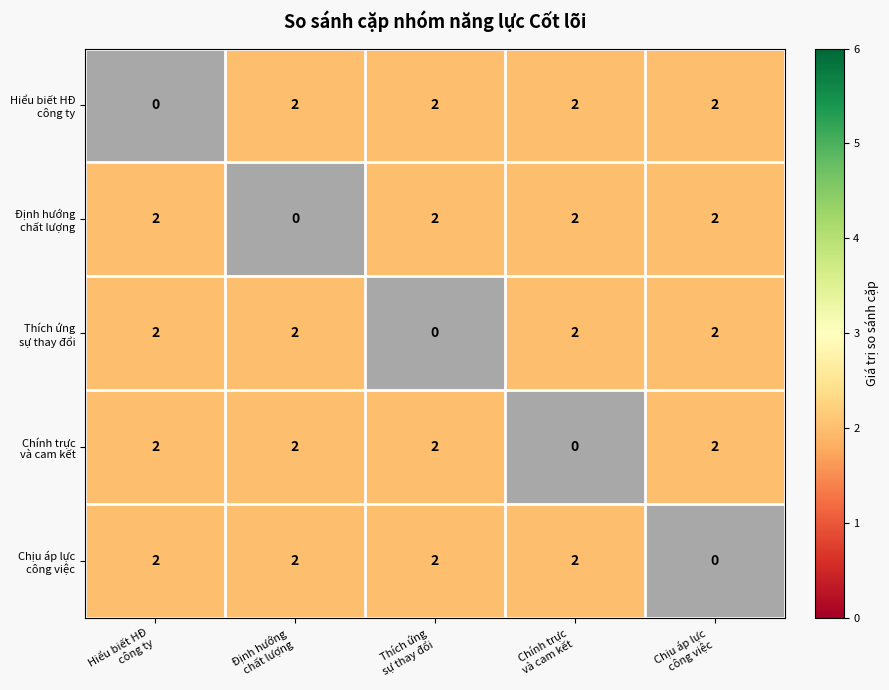

At which label does Thích ứng sự thay đổi reach its minimum?

Thích ứng sự thay đổi